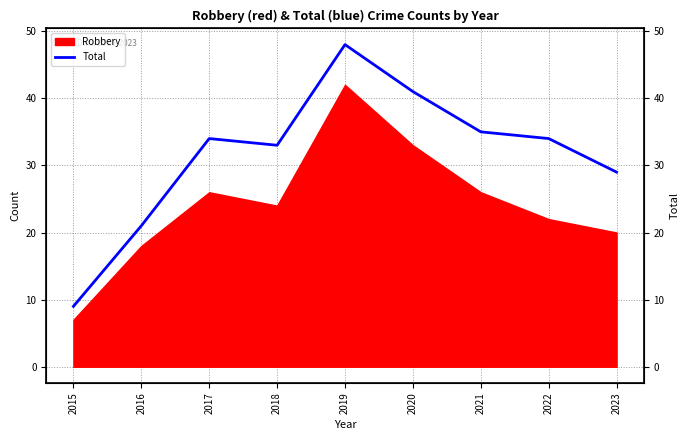

Does the chart have visible grid lines?

Yes